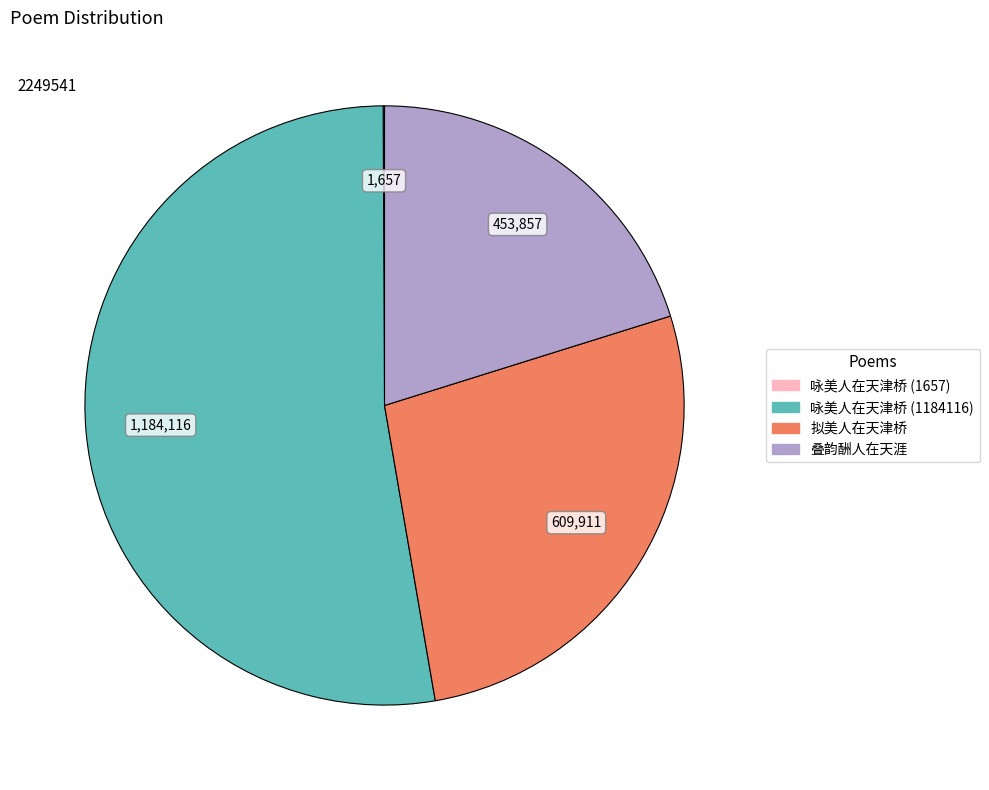

Is the sum of 拟美人在天津桥 and 叠韵酬人在天涯 greater than half?

No